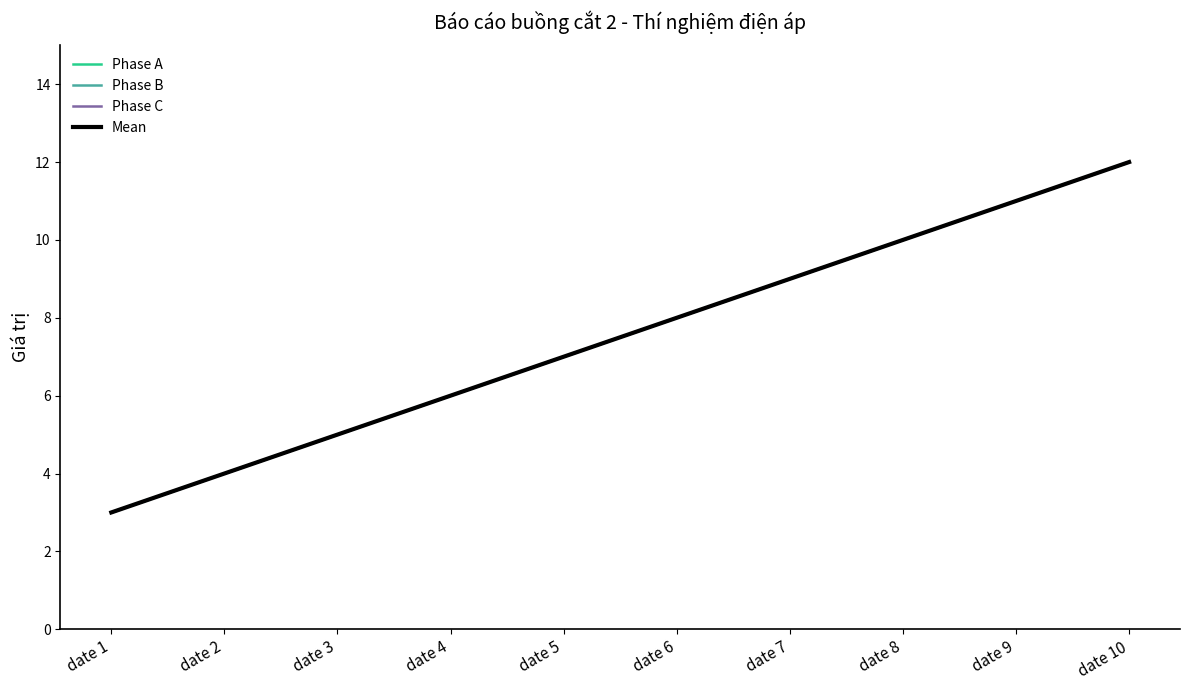

True or false: Mean has a value of 11 at date 5.

False